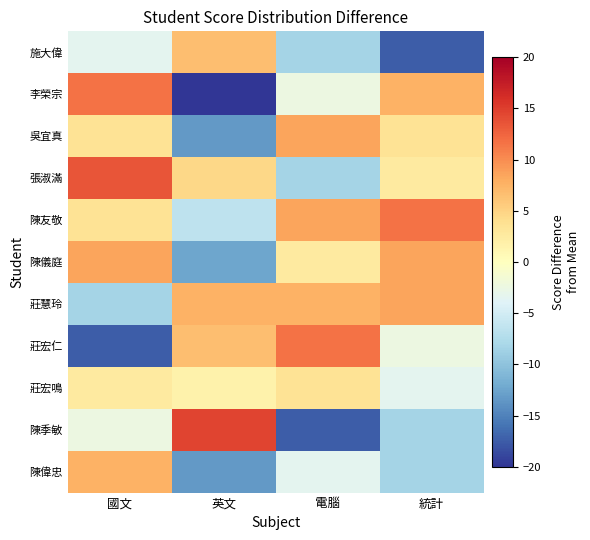

Which series has the largest total across all categories?

陳友敬